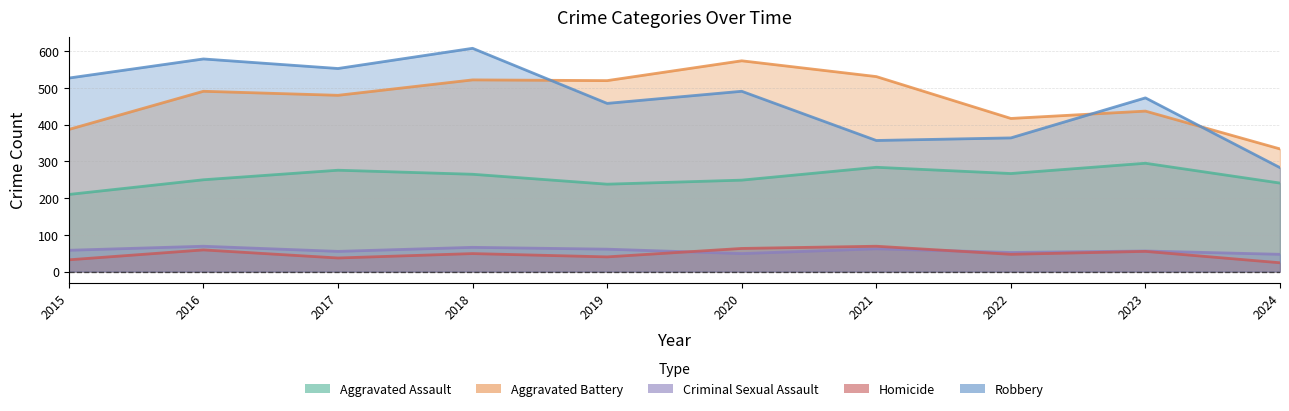

What are all the series names shown in the legend?

Aggravated Assault, Aggravated Battery, Criminal Sexual Assault, Homicide, Robbery